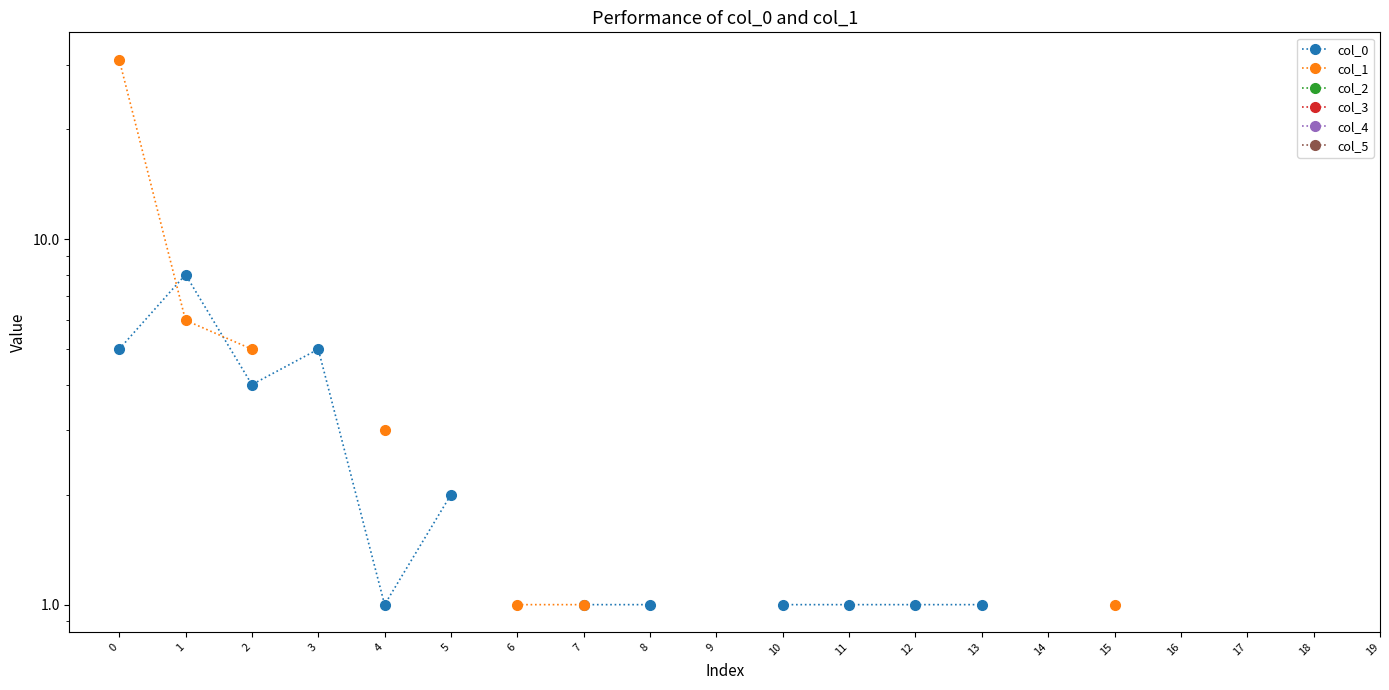

The col_0 series shows 1.2 at 2. True or false?

False